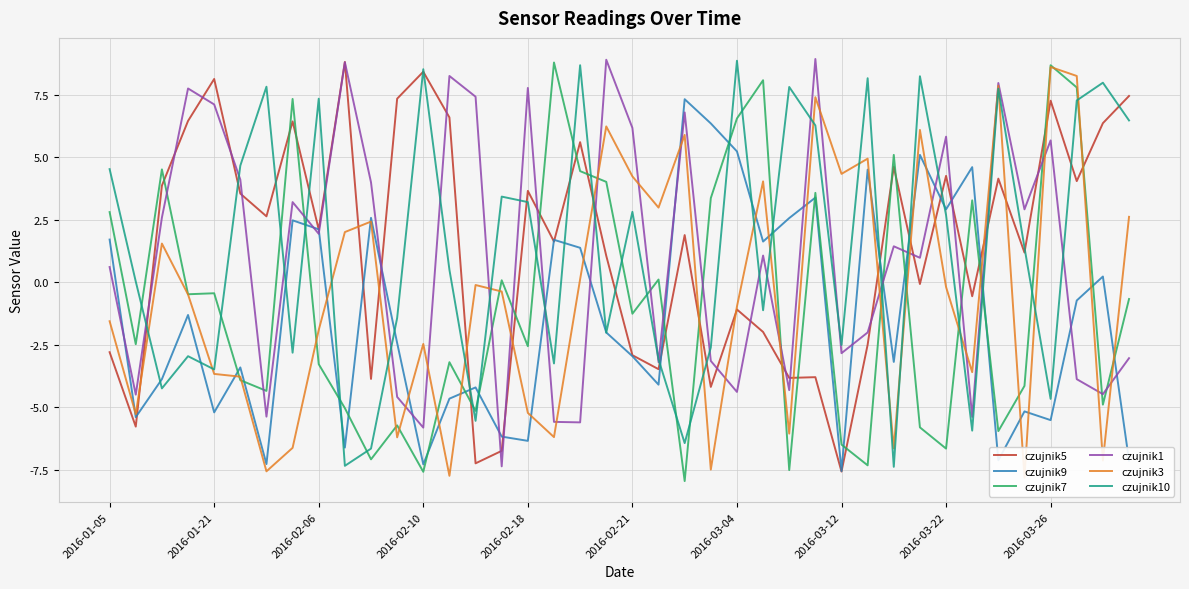

True or false: czujnik7 and czujnik10 intersect in this chart.

True